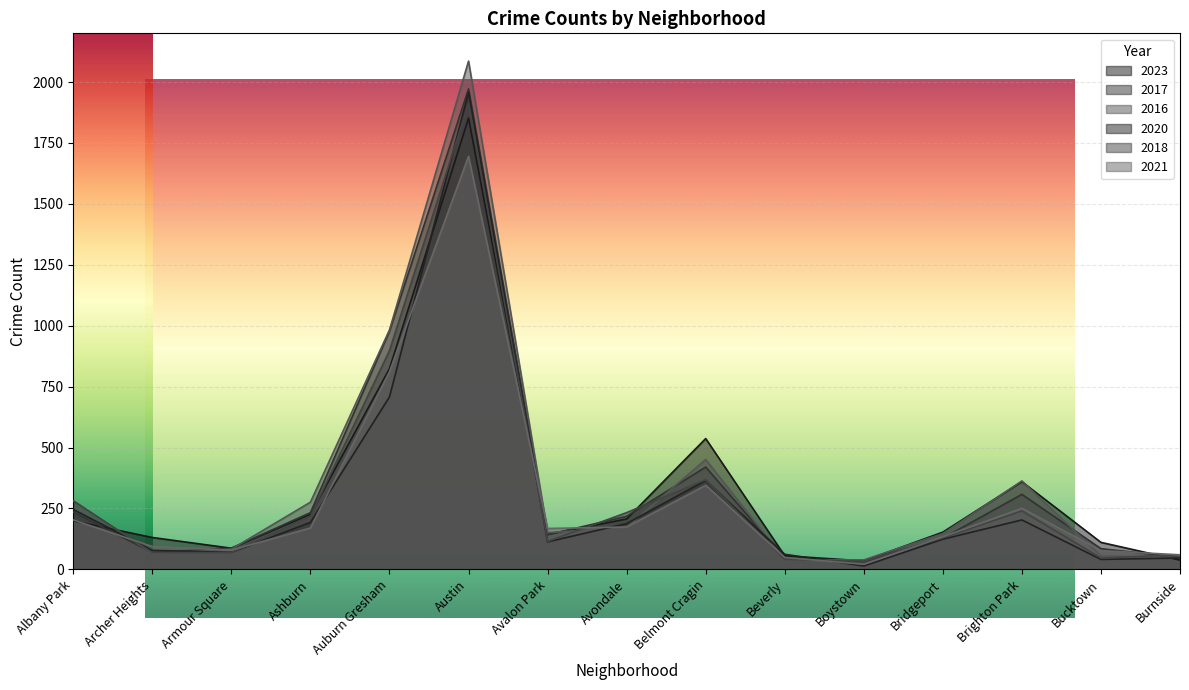

How many lines are shown in the chart?

6